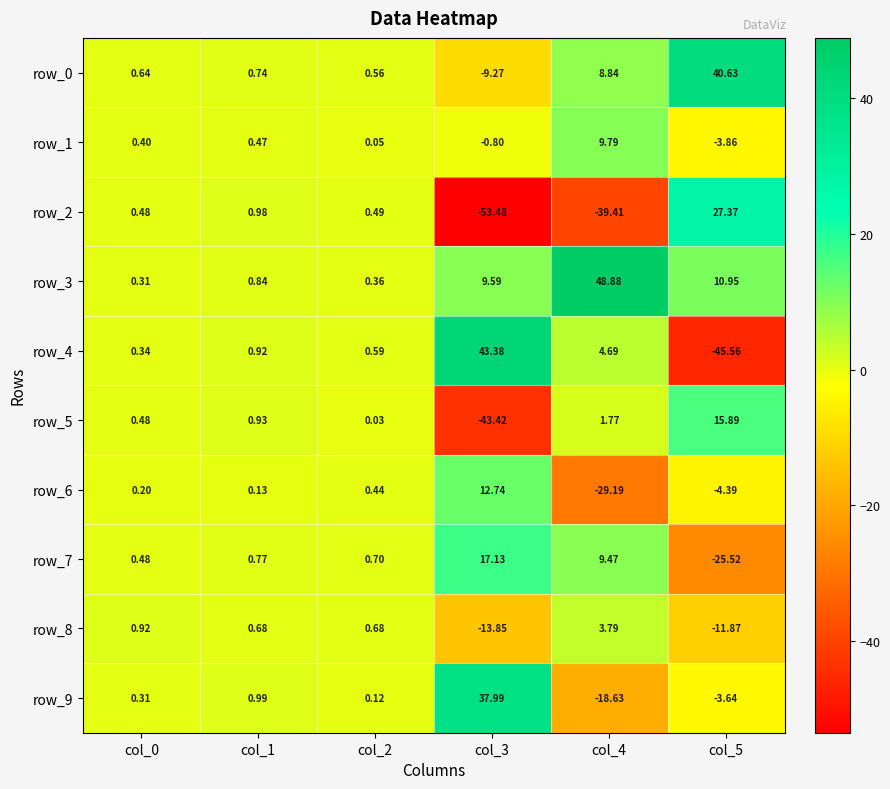

List the series in order of their peak value, lowest first.

row_8, row_1, row_6, row_5, row_7, row_2, row_9, row_0, row_4, row_3